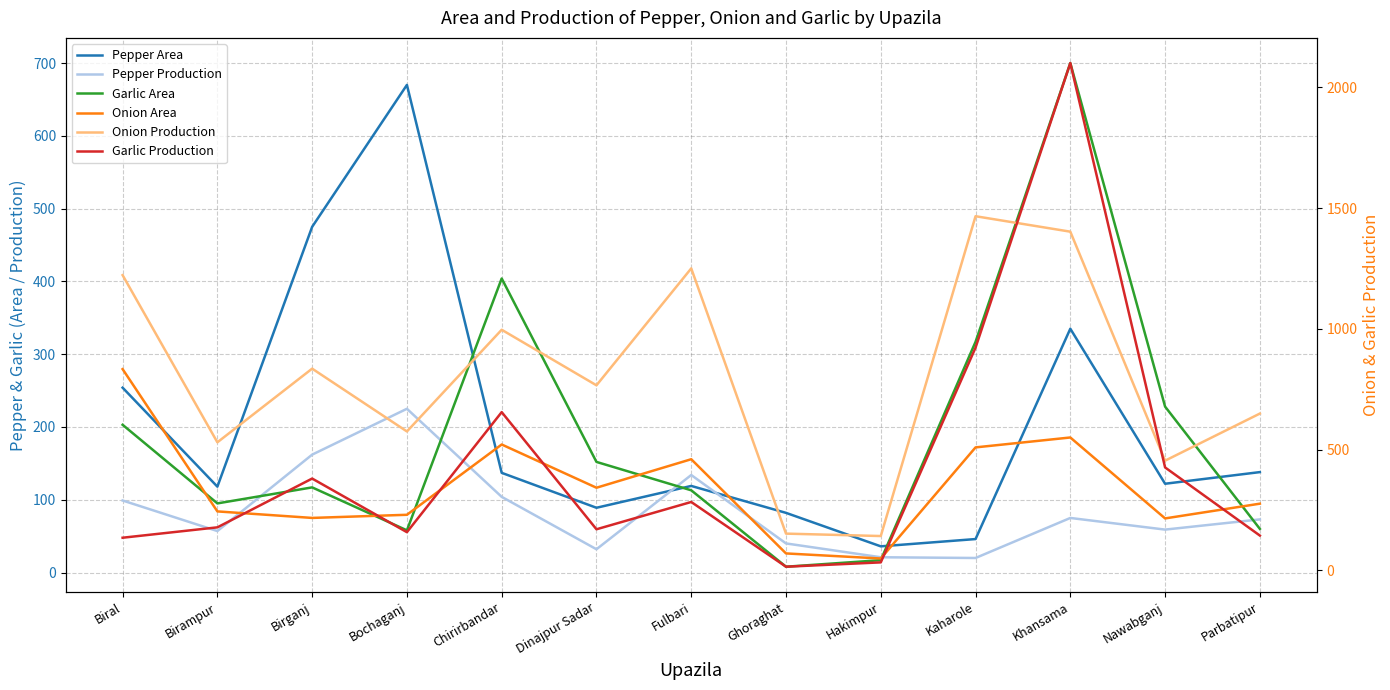

At which label is Pepper Production closest to 122?

Fulbari